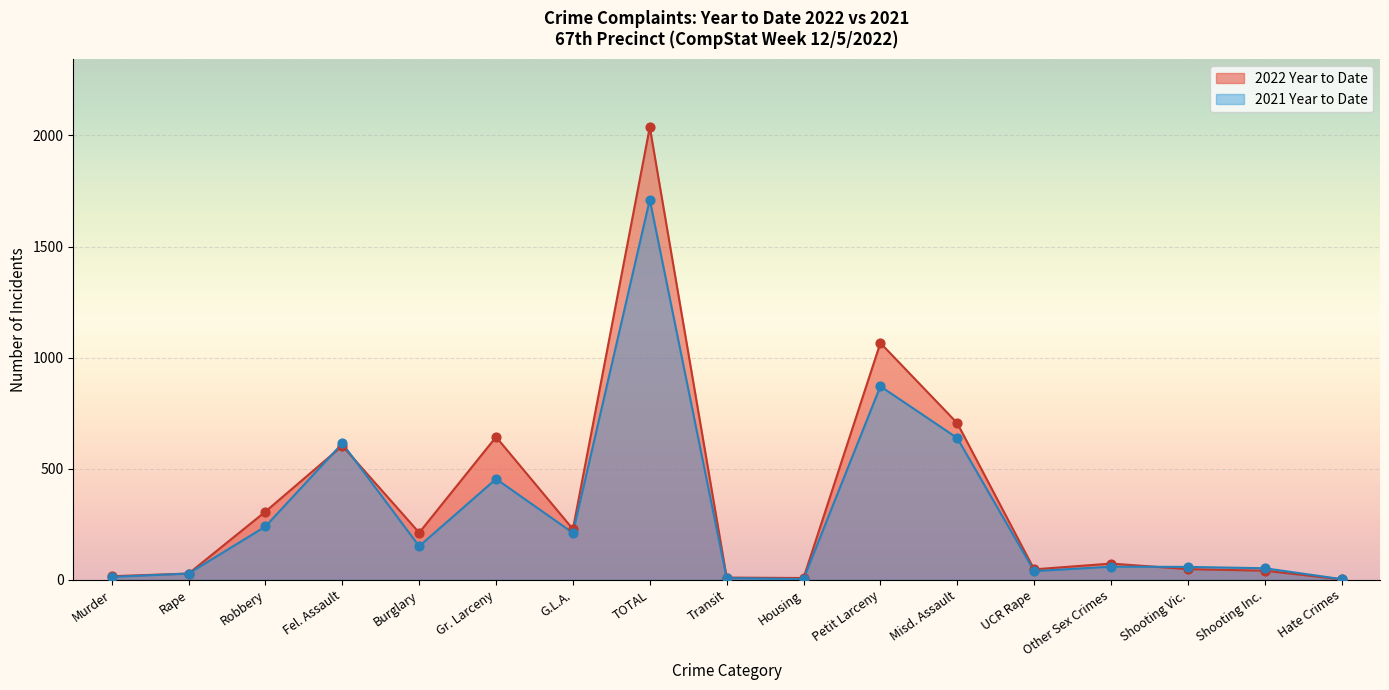

Which series has the largest Y range (max minus min)?

2022 Year to Date